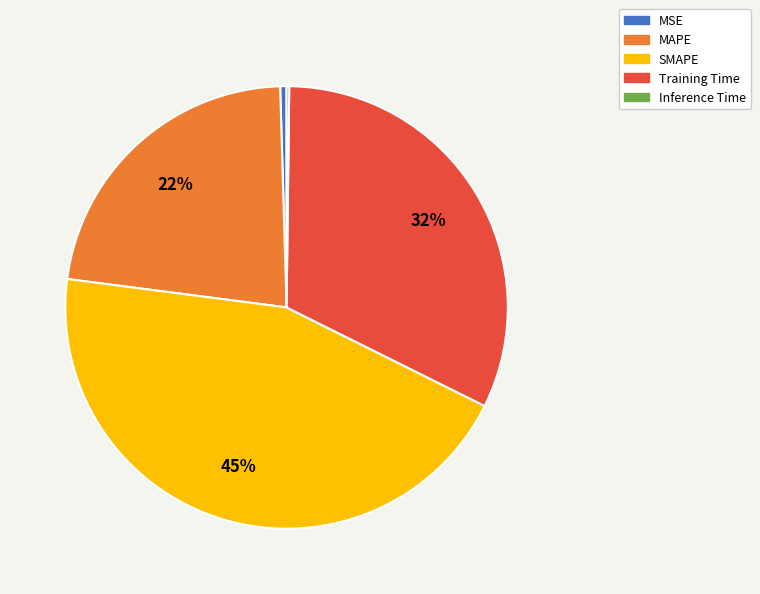

What percentage is the SMAPE slice, to the nearest percent?

45%